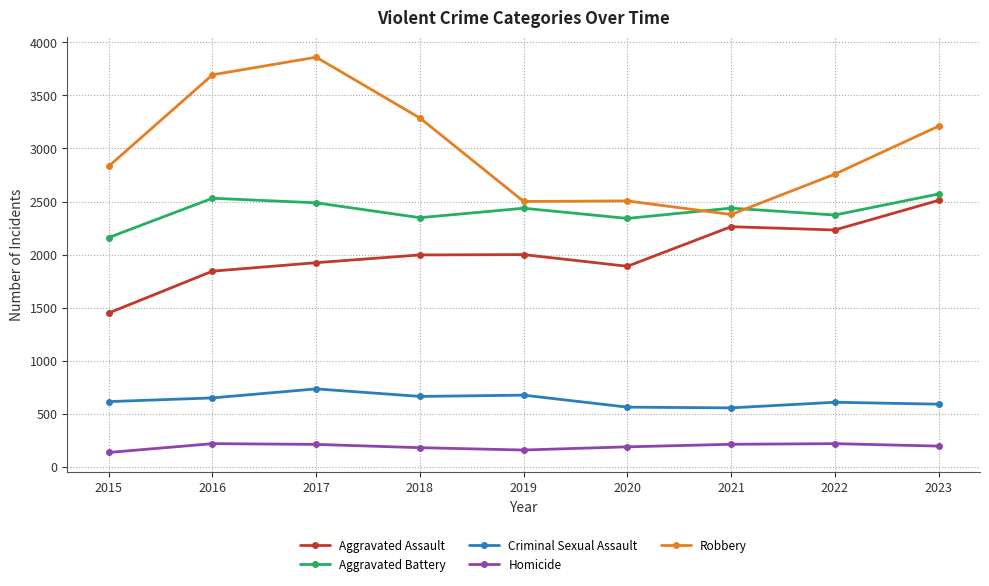

What is the sum of the Aggravated Assault values at 2017 and 2020?

3814